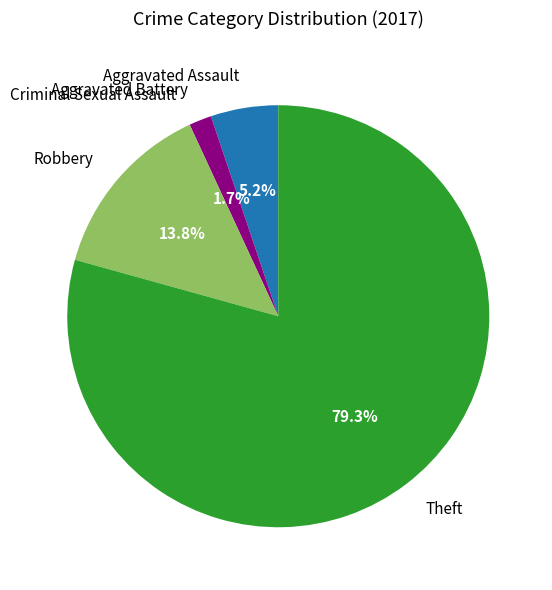

What percentage do Aggravated Assault and Robbery together represent?

19.0%